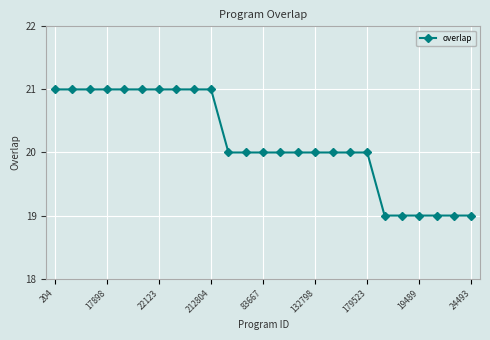

What is the value of the 2nd point from the left?

21